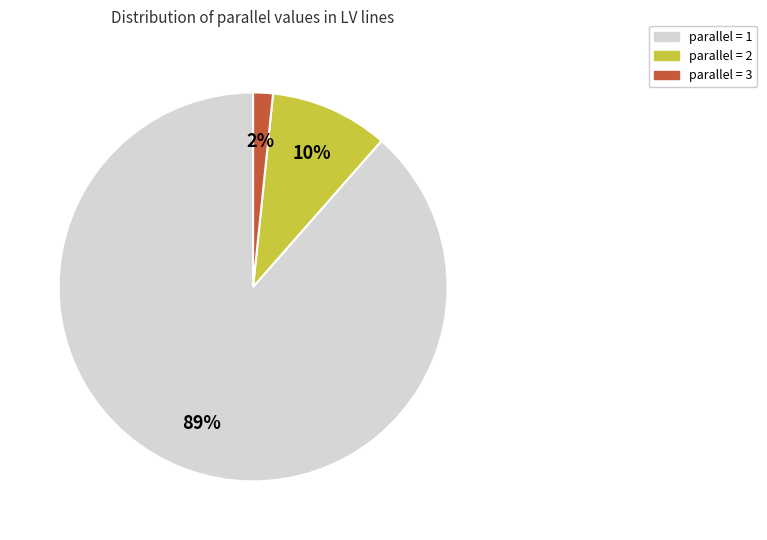

Which category has the smallest portion of the pie?

parallel = 3